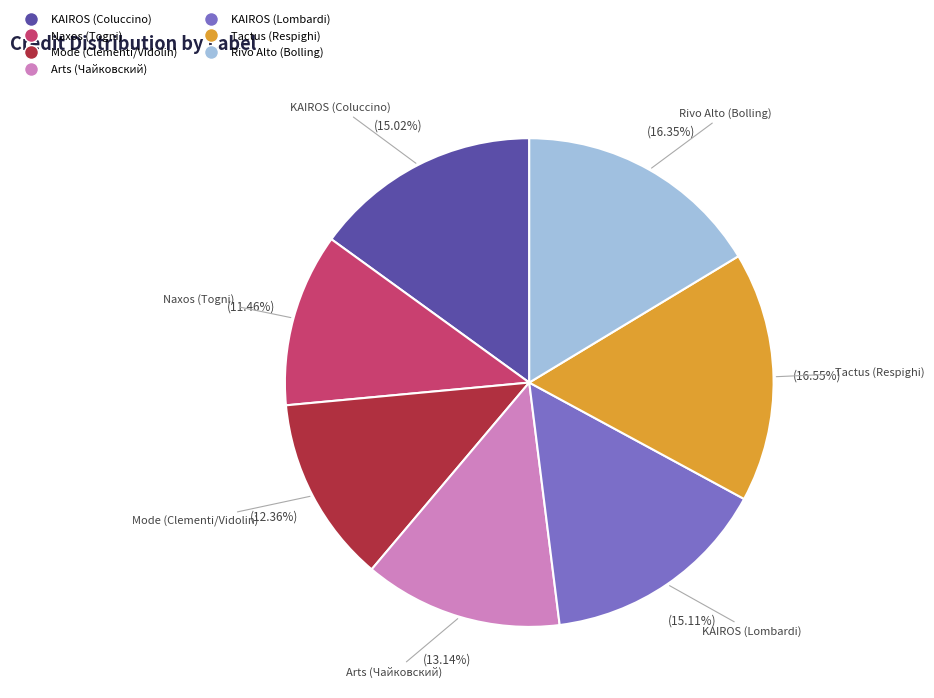

To the nearest percent, what is the difference between the Mode (Clementi/Vidolin) and Rivo Alto (Bolling) slice percentages?

4%